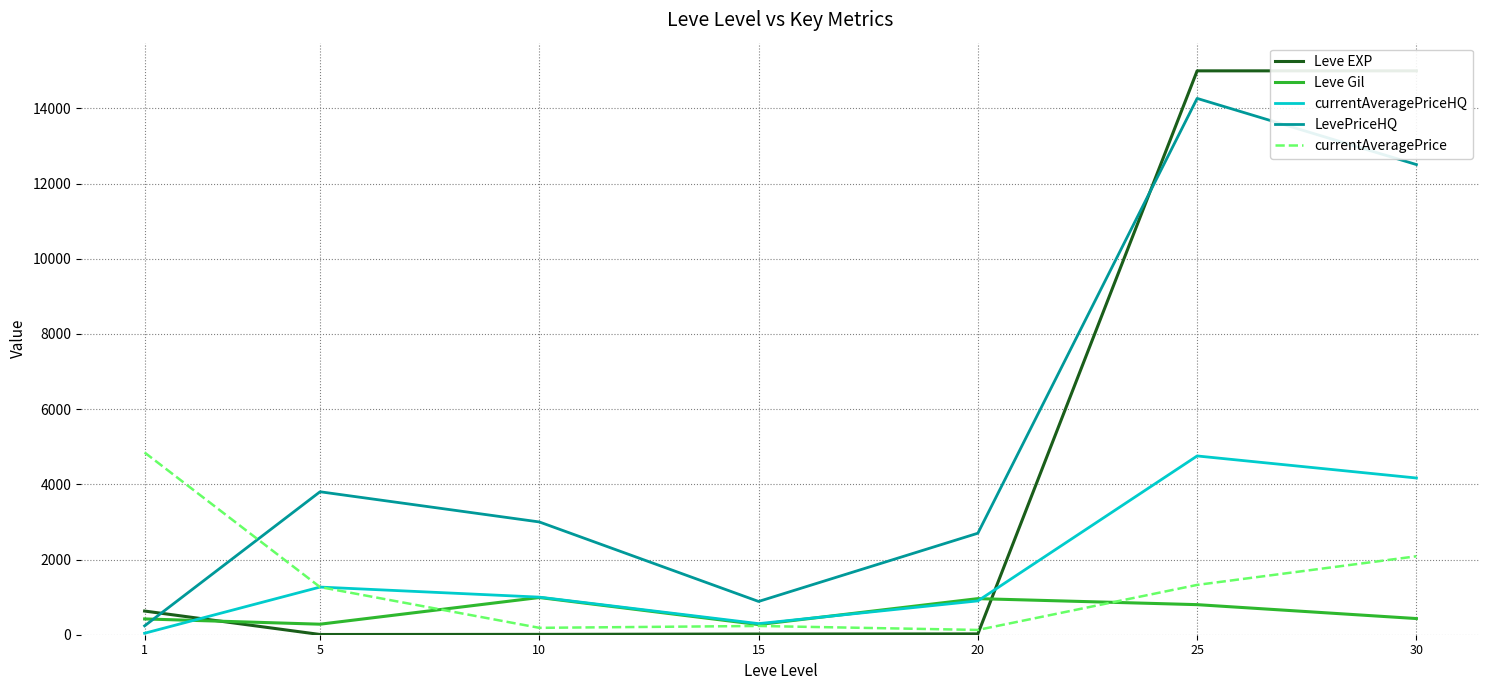

What is the difference between the second highest and second lowest values in the currentAveragePriceHQ series?

3874.0